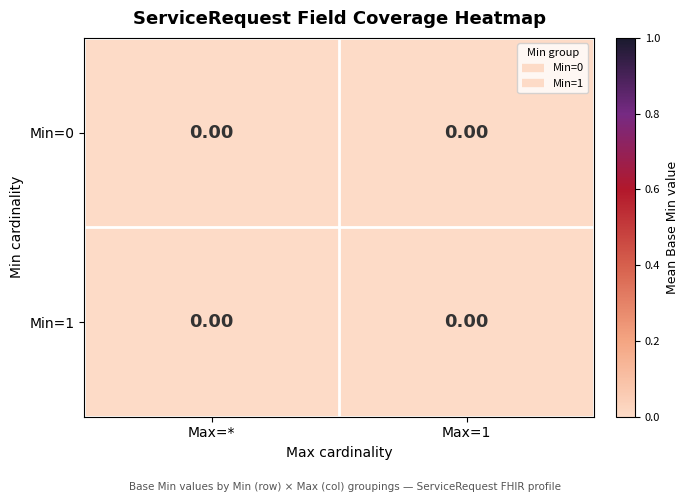

The 2 series shows 0 at 1_b. True or false?

False